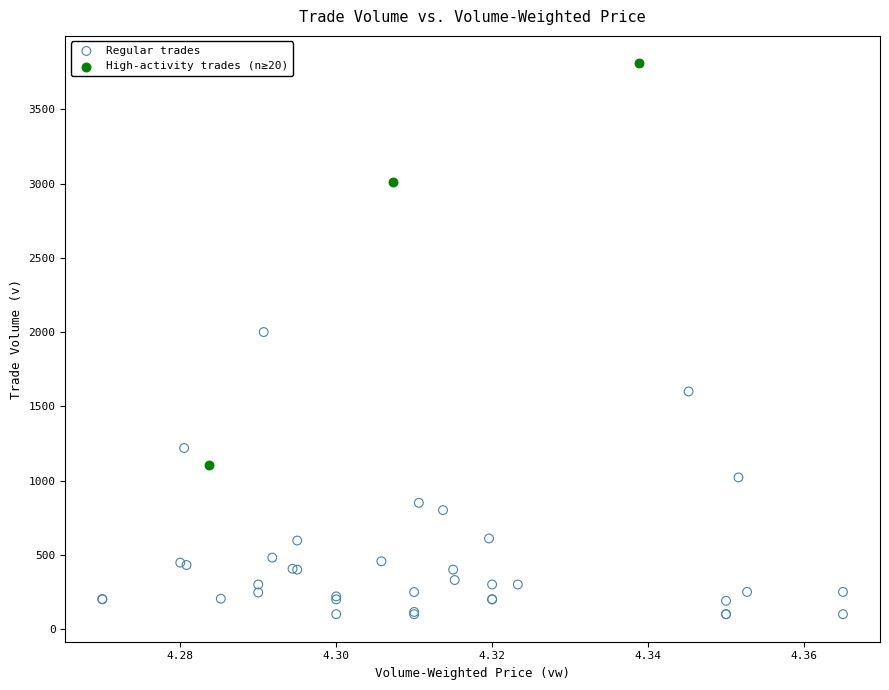

Which series reaches the minimum Y coordinate?

Regular trades